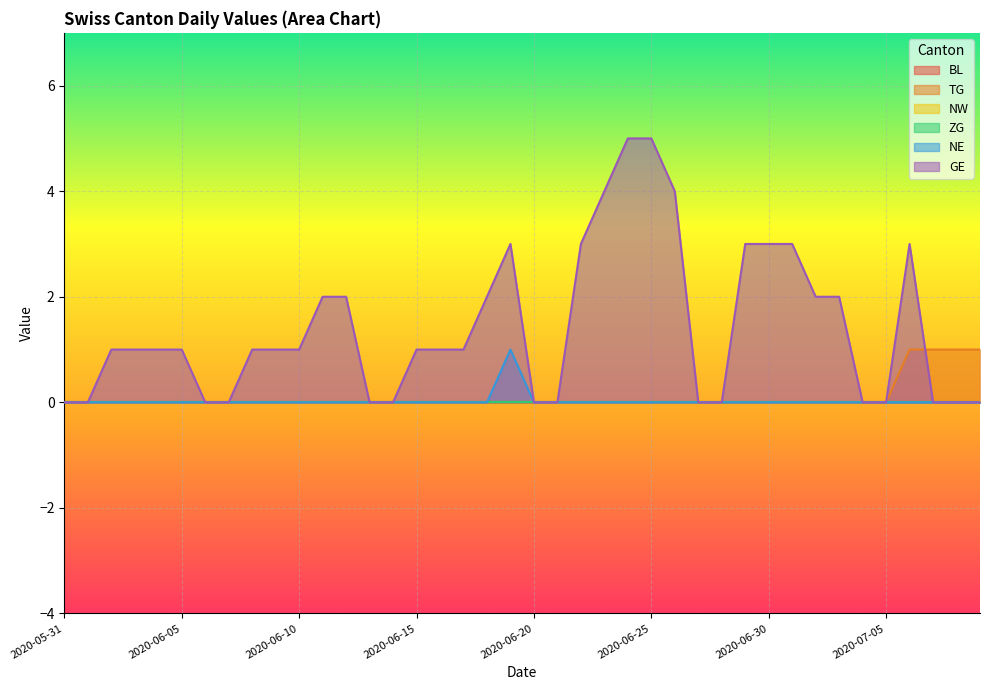

Which series has the largest total across all categories?

GE